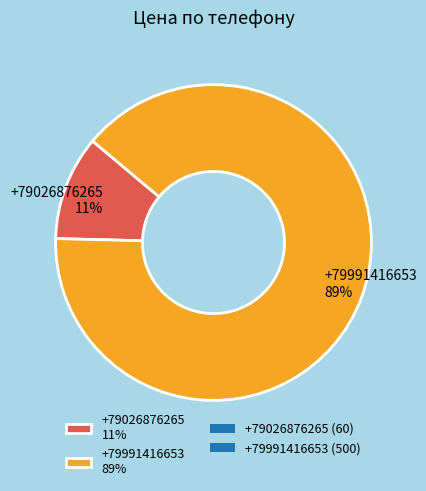

To the nearest percent, what is the combined percentage of +79026876265 11% and +79991416653 89%?

100%